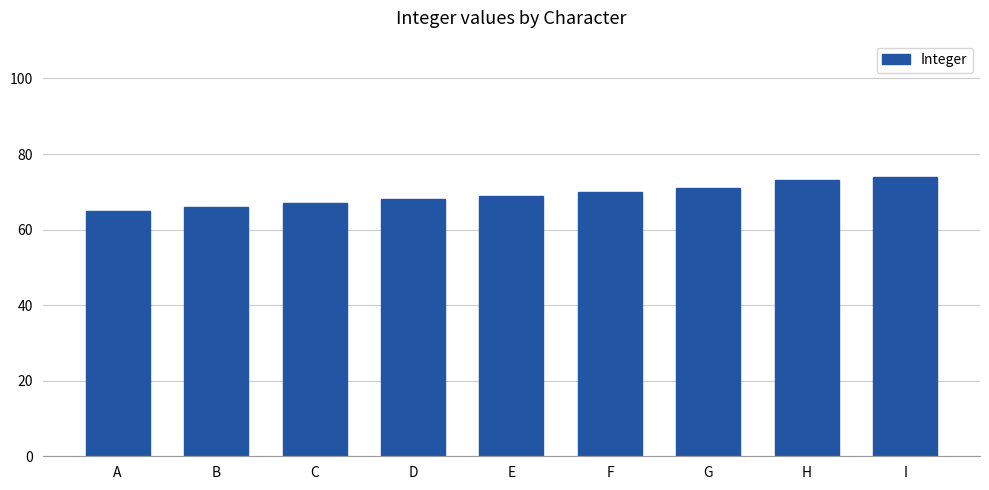

What is the maximum value shown in the chart?

74